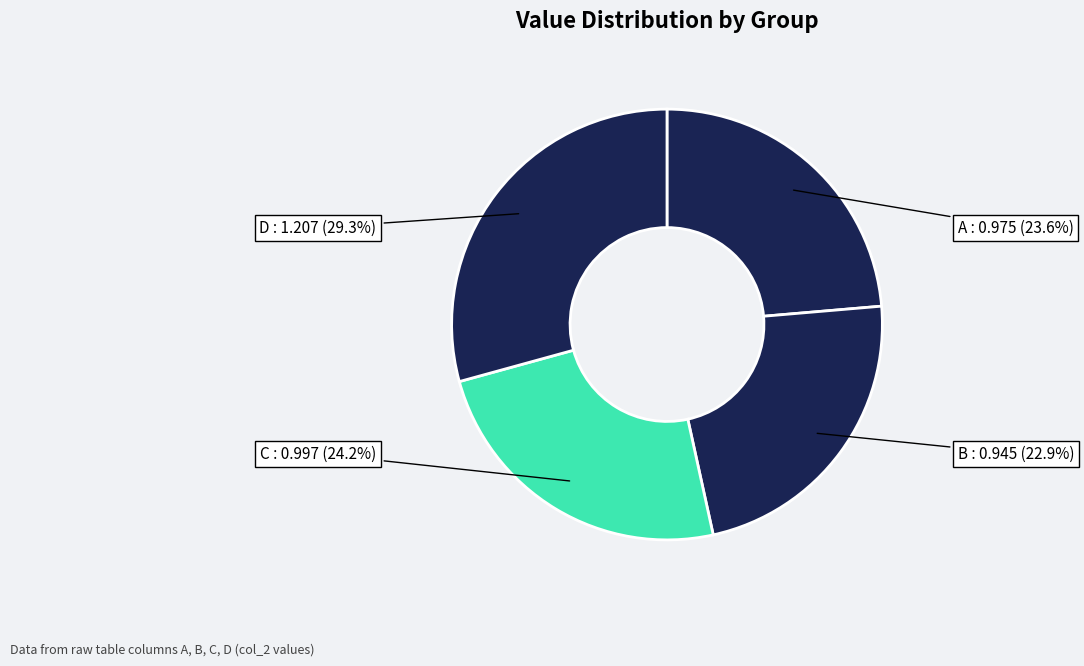

How many segments does this pie chart have?

4